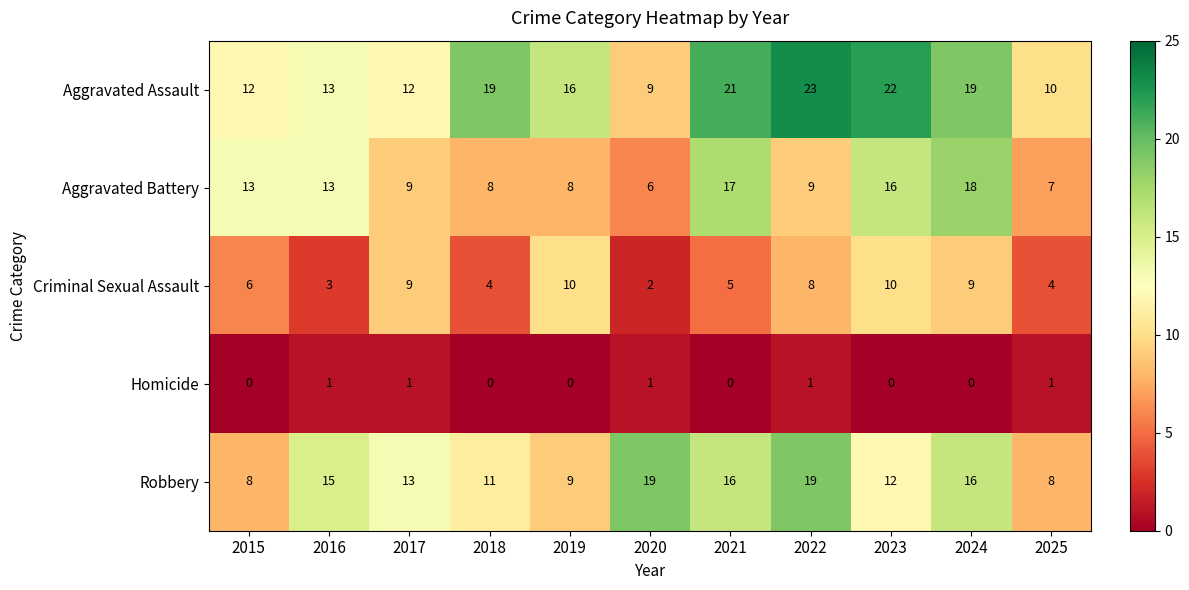

Rank the series by their maximum value, from highest to lowest.

Aggravated Assault, Robbery, Aggravated Battery, Criminal Sexual Assault, Homicide